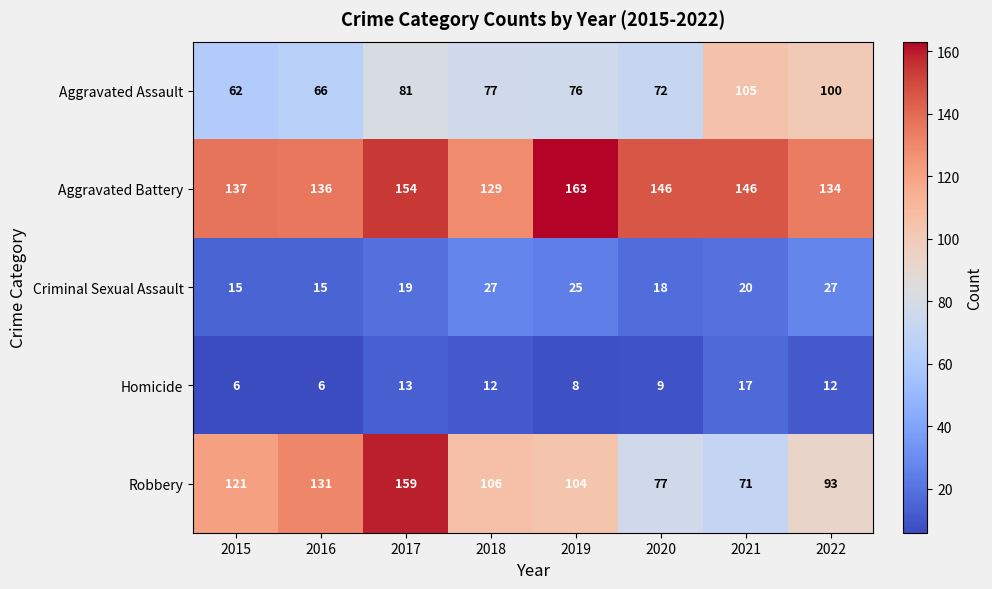

Rank the series by their maximum value, from highest to lowest.

Aggravated Battery, Robbery, Aggravated Assault, Criminal Sexual Assault, Homicide